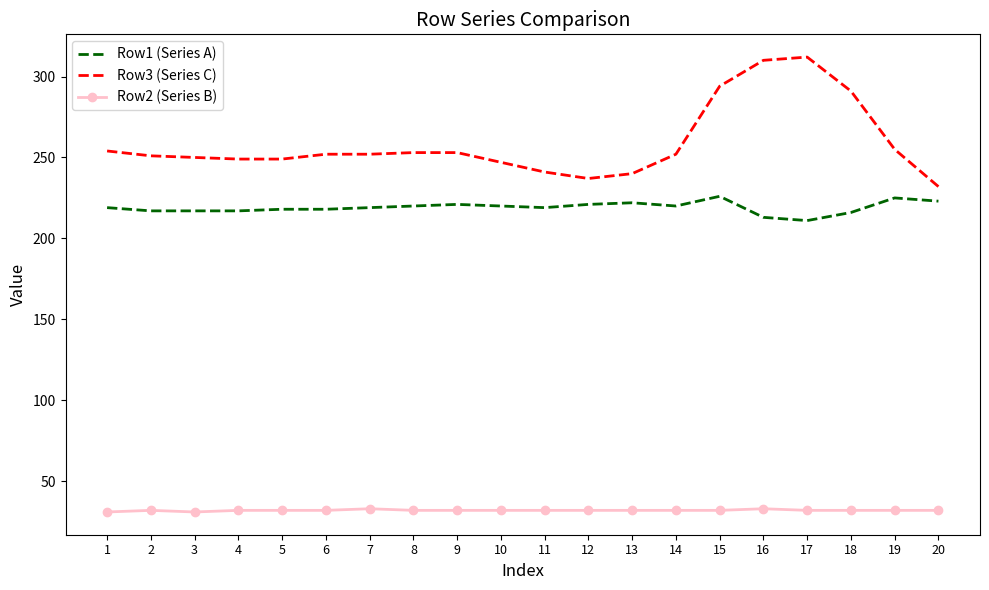

True or false: Row2 (Series B) and Row3 (Series C) intersect in this chart.

False